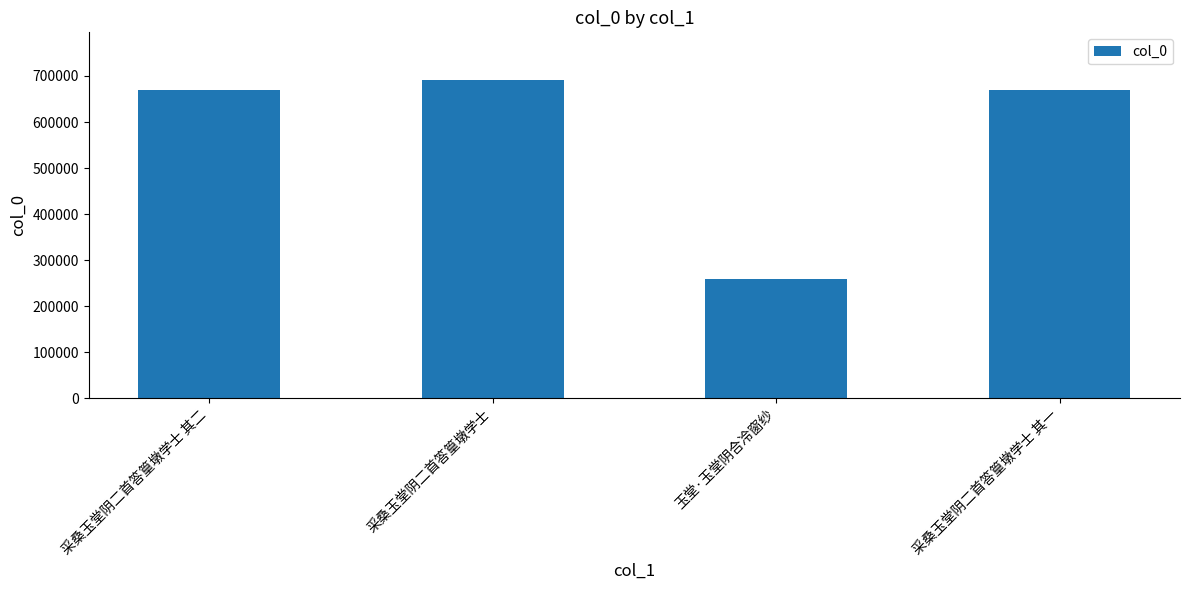

What is the maximum value shown in the chart?

691122